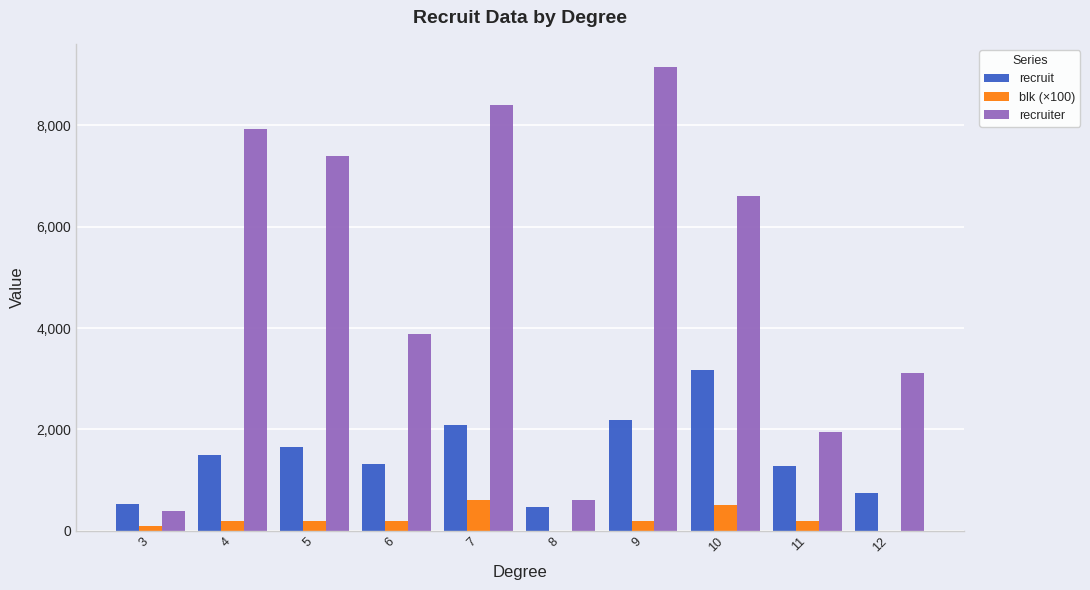

Read the blk (×100) value at 7, to the nearest 50.

600